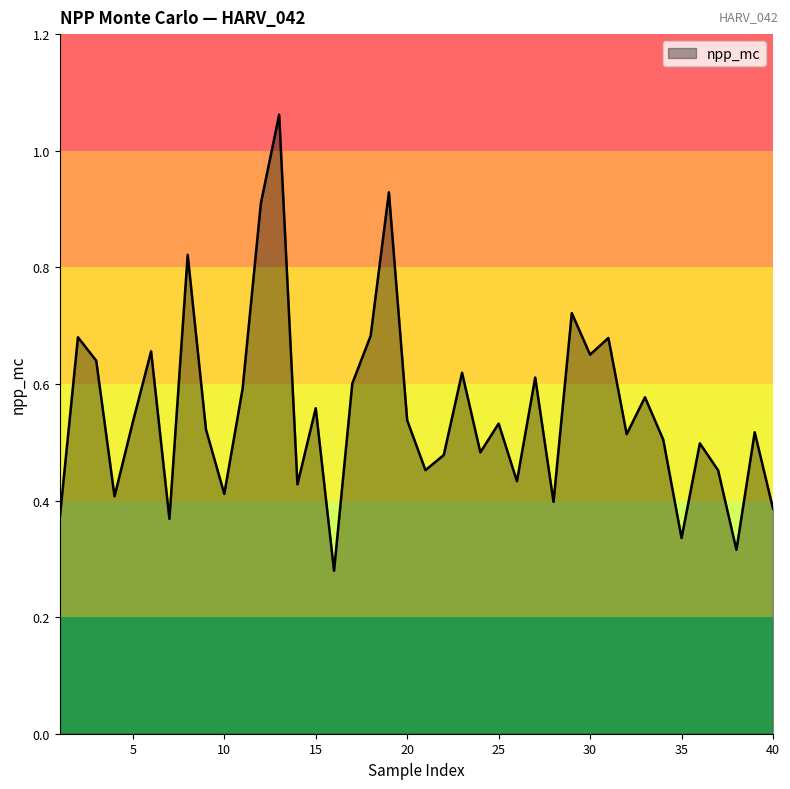

True or false: the data has more than 2 interior local peaks.

True